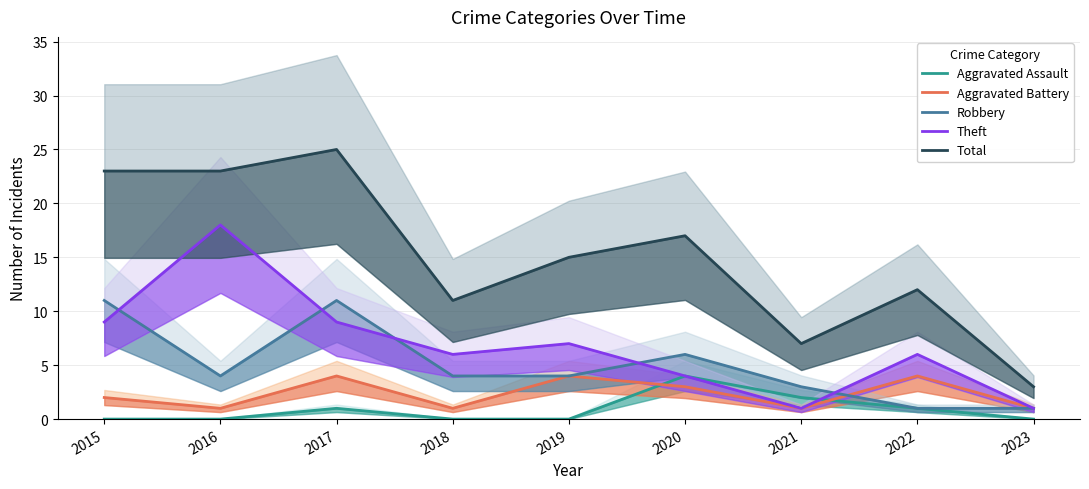

The value of Total at 2021 is 11. True or false?

False